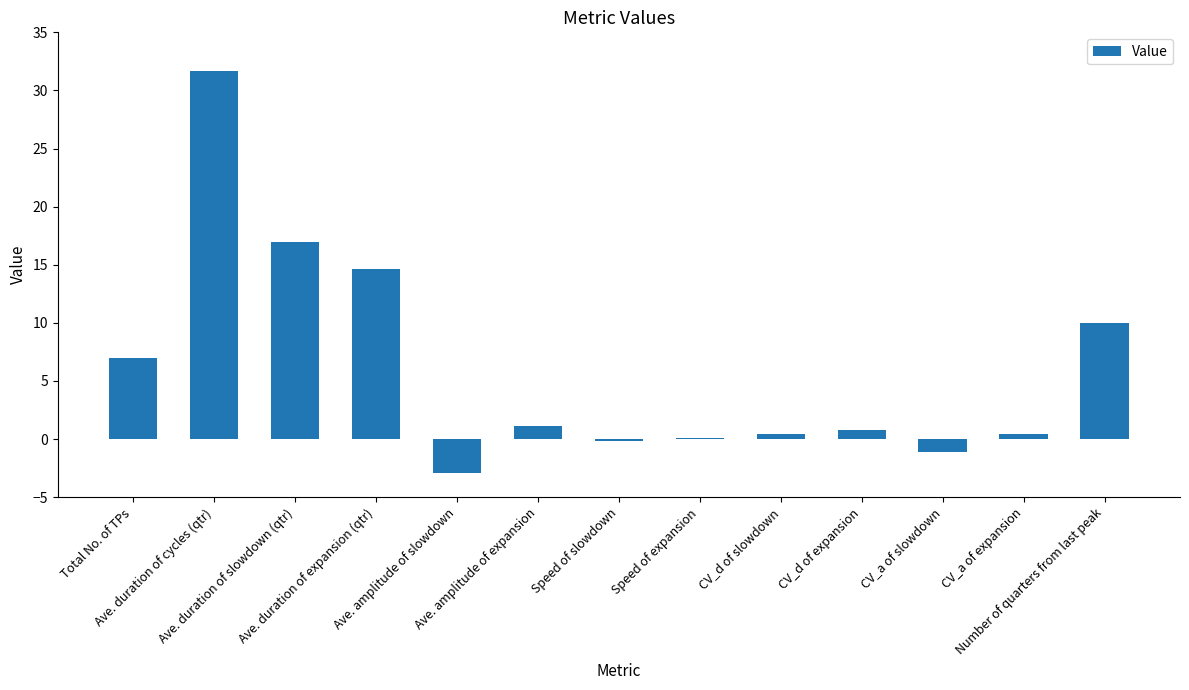

What is the average value?

6.1